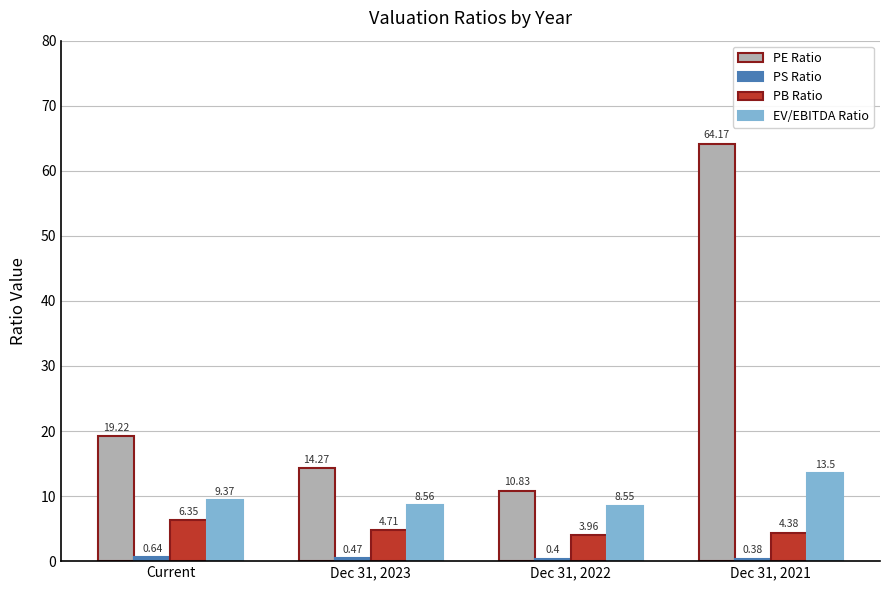

What position from the left is Dec 31, 2023?

2